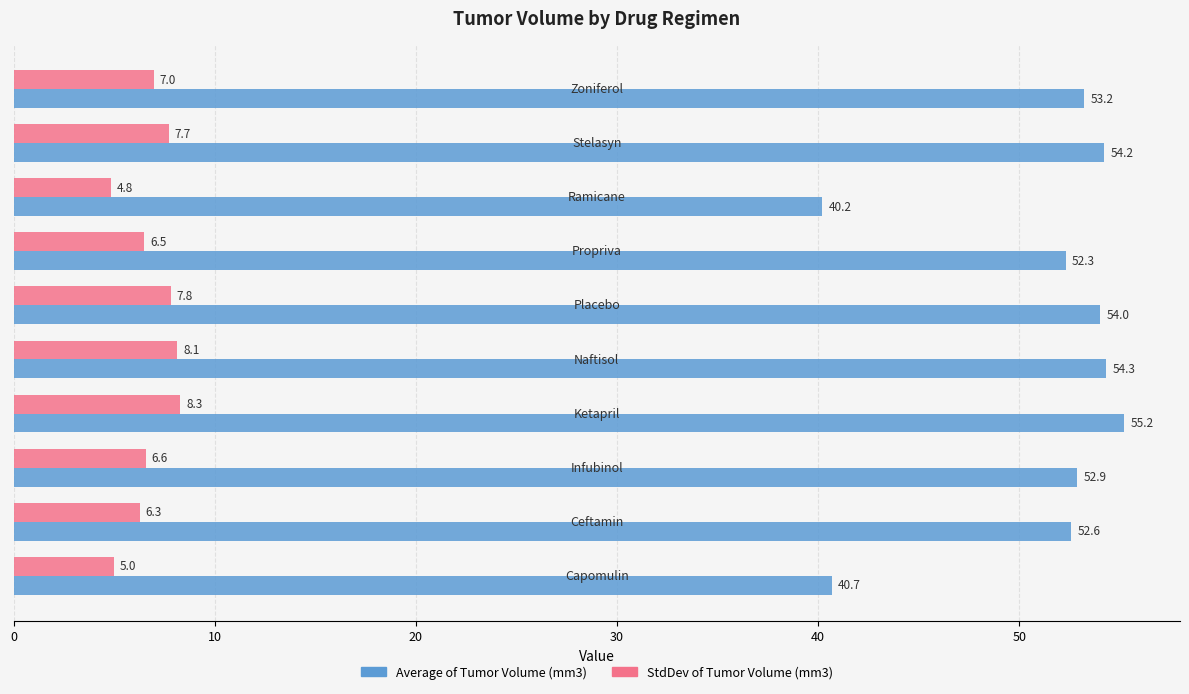

What is the difference between the second highest and minimum values in the Average of Tumor Volume (mm3) series?

14.1